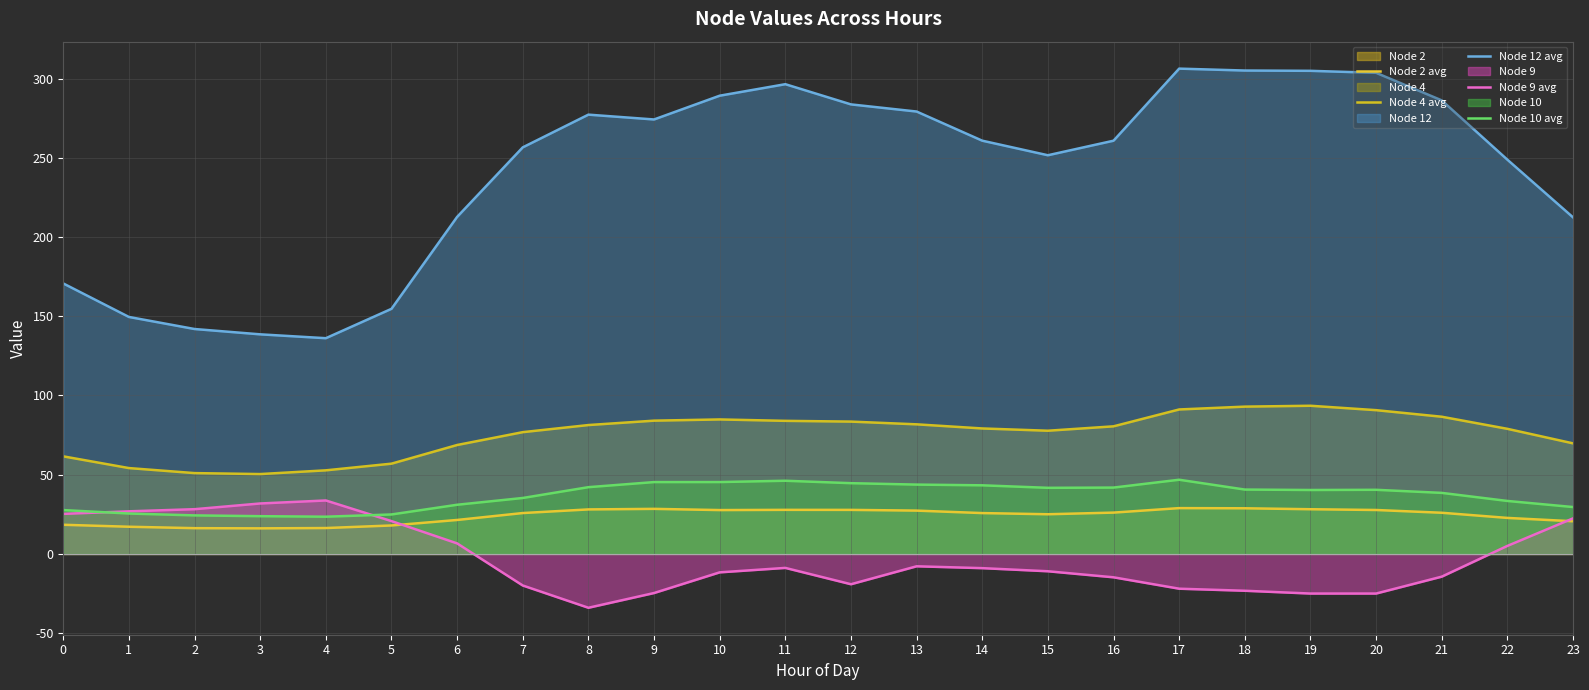

How many negative values does the Node 9 avg series have?

15